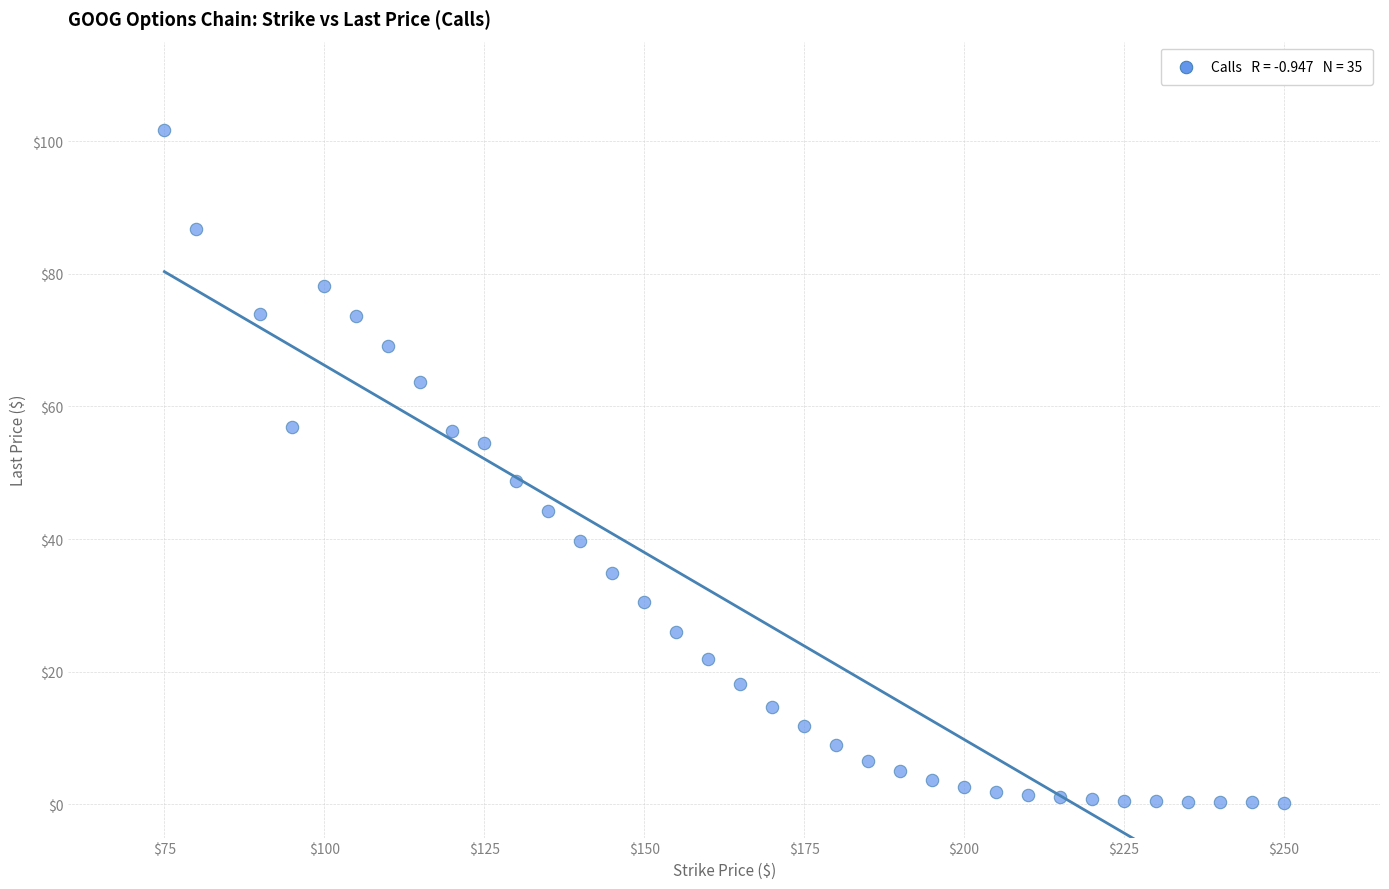

What is the range of X values (max minus min)?

175.0